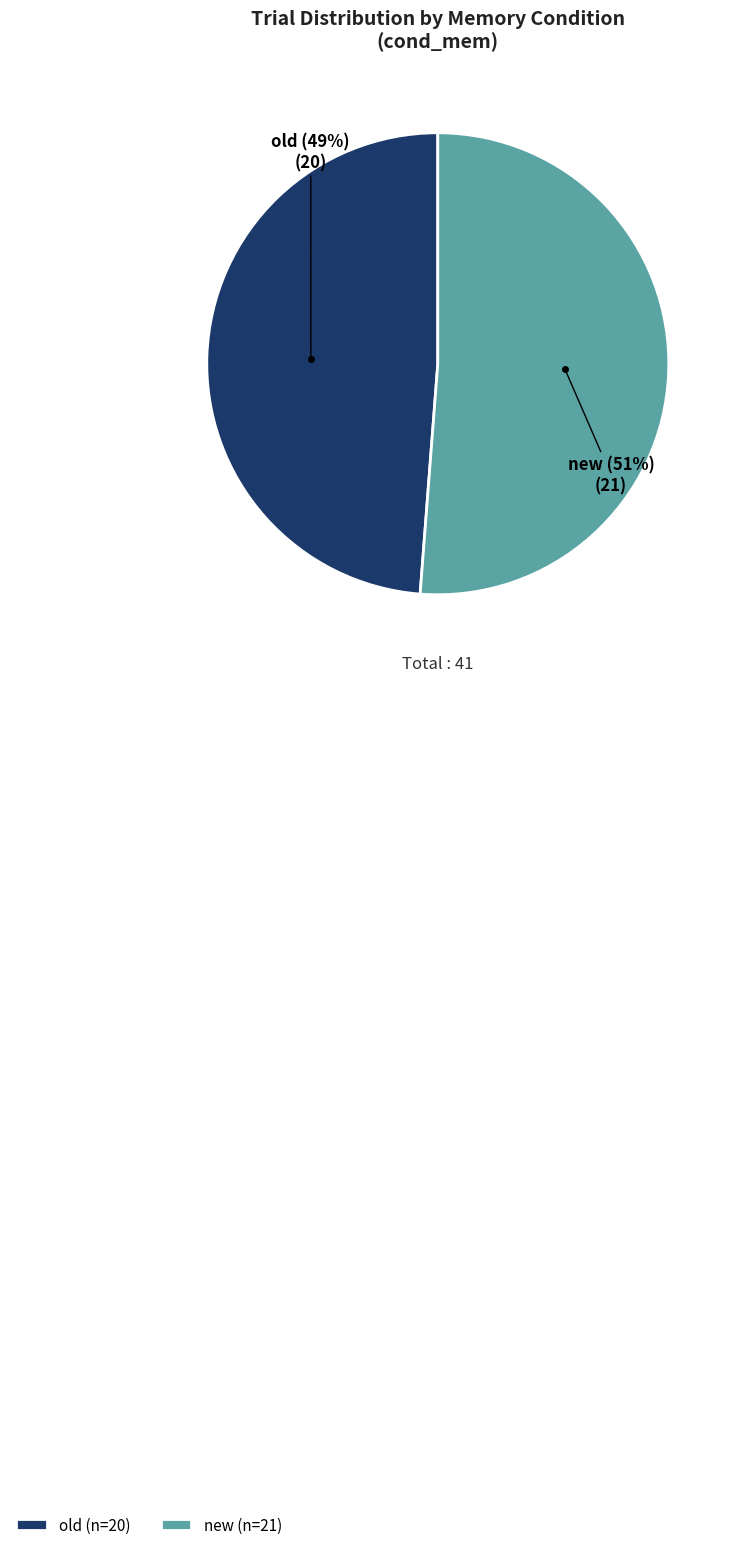

What is the largest slice in the pie chart?

new